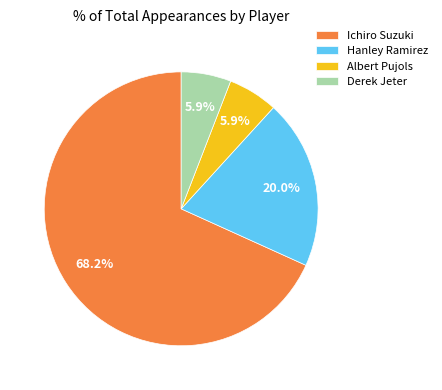

Which category accounts for the majority?

Ichiro Suzuki